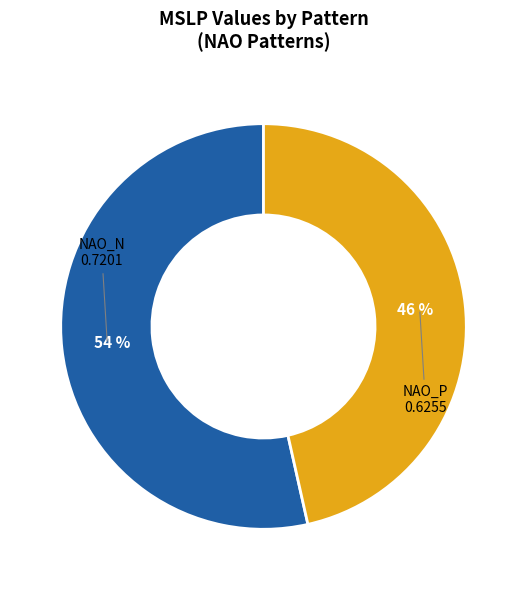

Does any single category account for the majority?

Yes